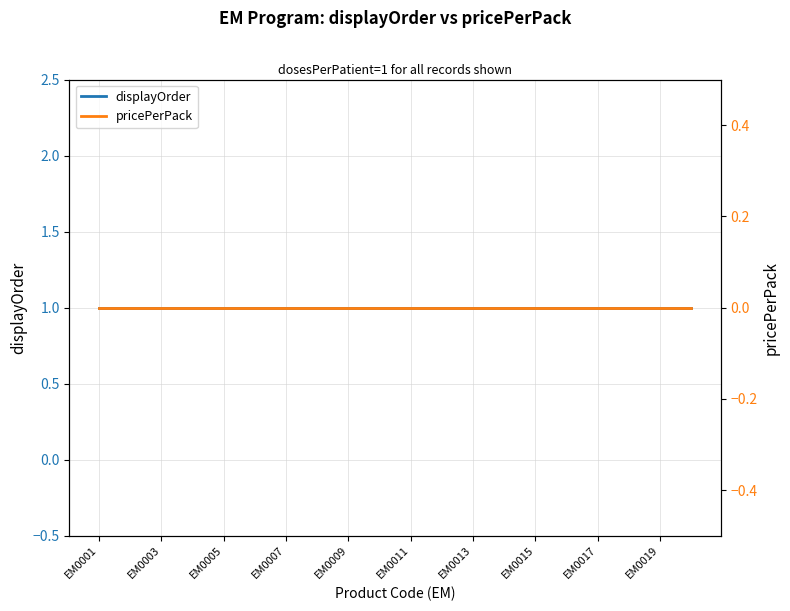

True or false: pricePerPack and displayOrder cross at least once.

False